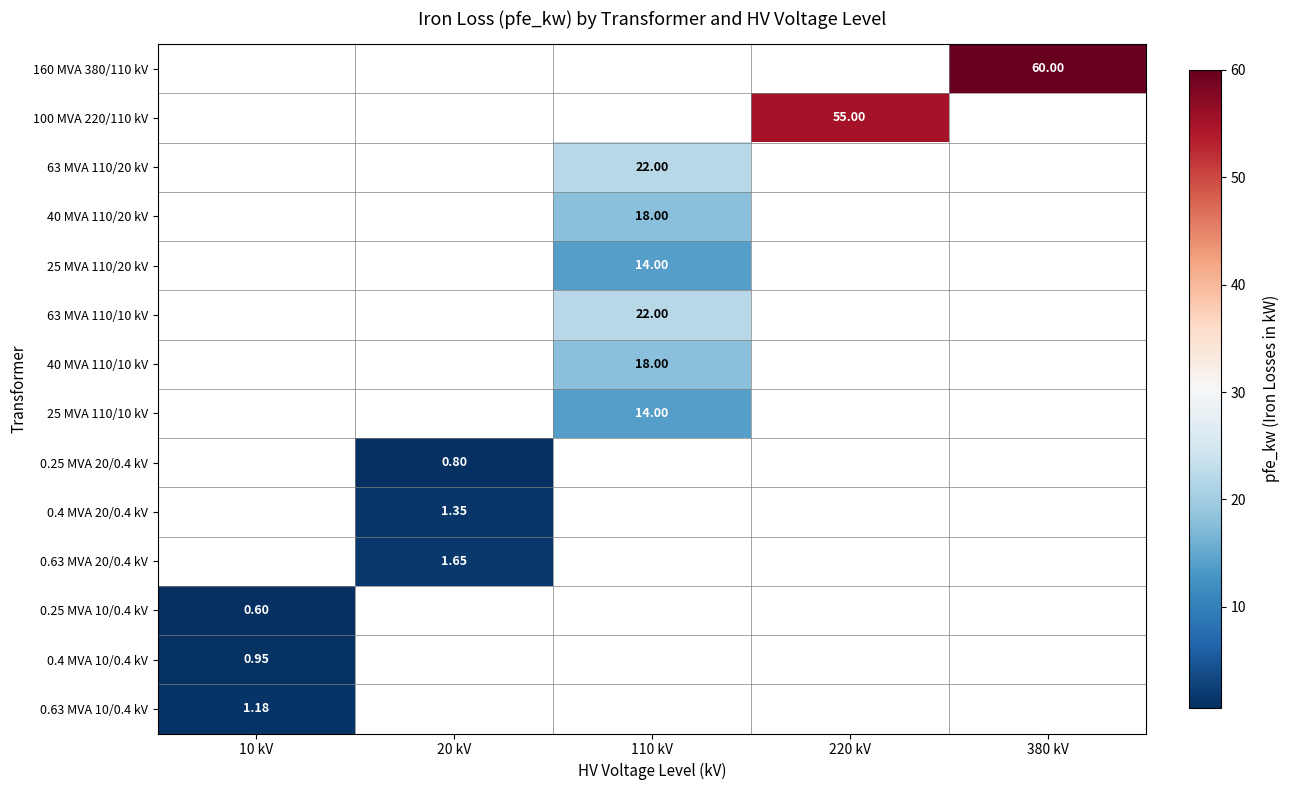

How many distinct data groups are displayed?

14